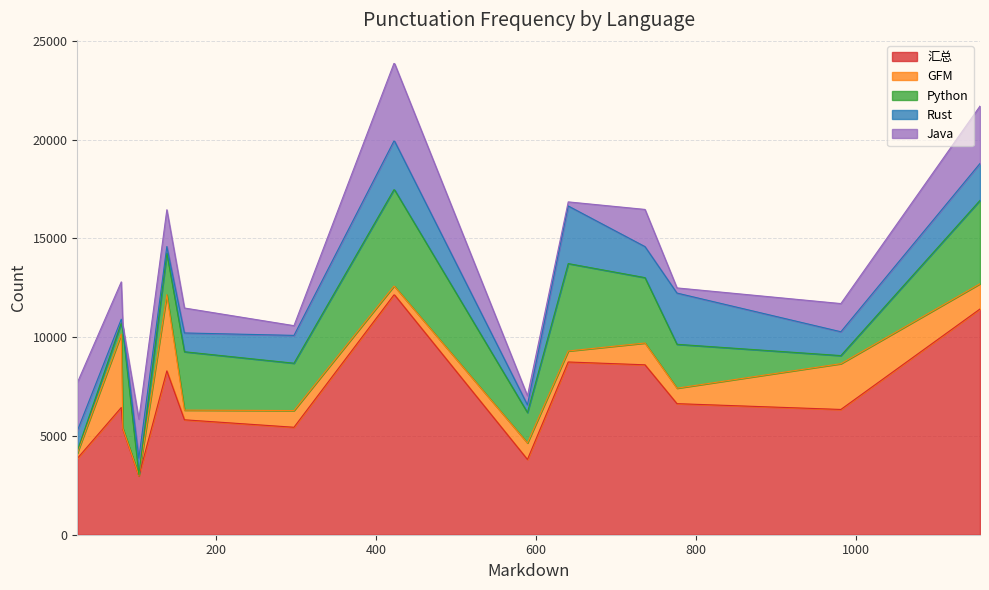

What is the maximum value for 汇总?

12137